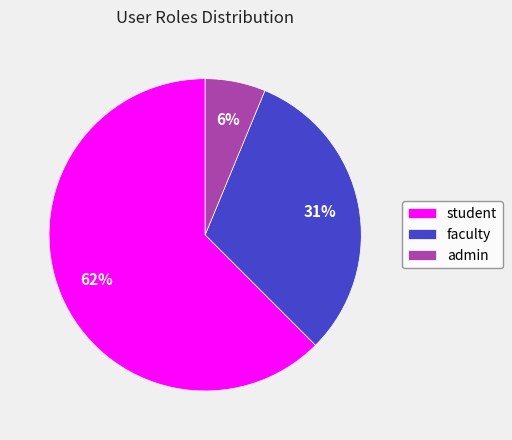

To the nearest percent, what is the average slice percentage?

33%